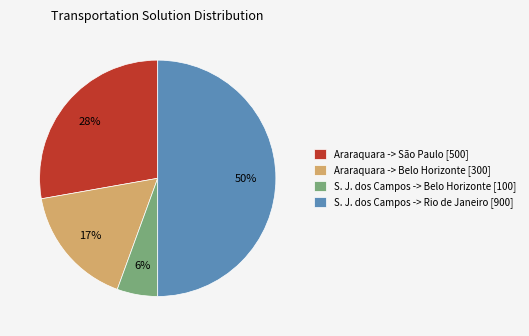

To the nearest percent, what is the difference between the Araraquara -> São Paulo [500] and Araraquara -> Belo Horizonte [300] slice percentages?

11%